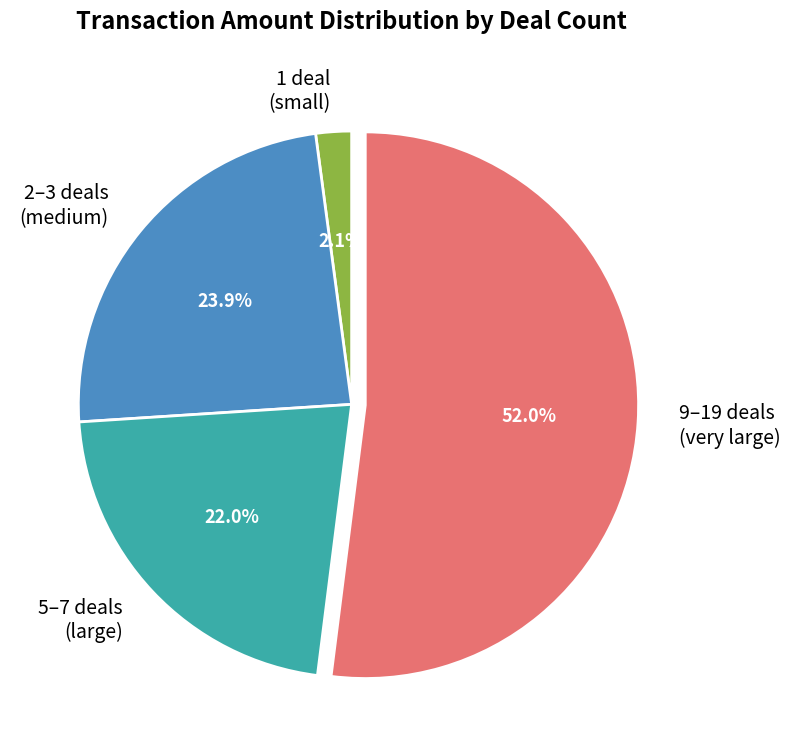

What portion of the pie excludes 1 deal (small)?

97.9%